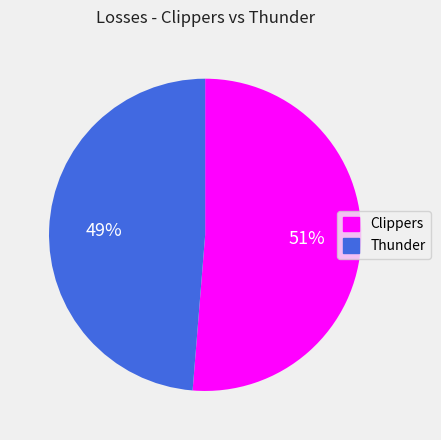

The Clippers slice represents 51% of the pie. True or false?

True